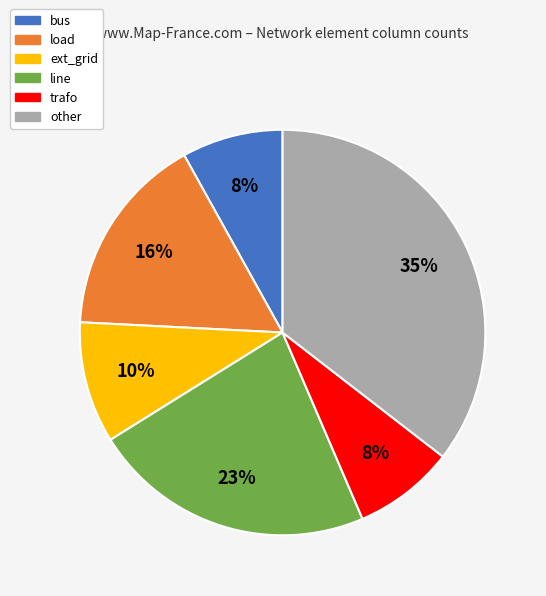

Is there any slice that represents more than half of the pie?

No